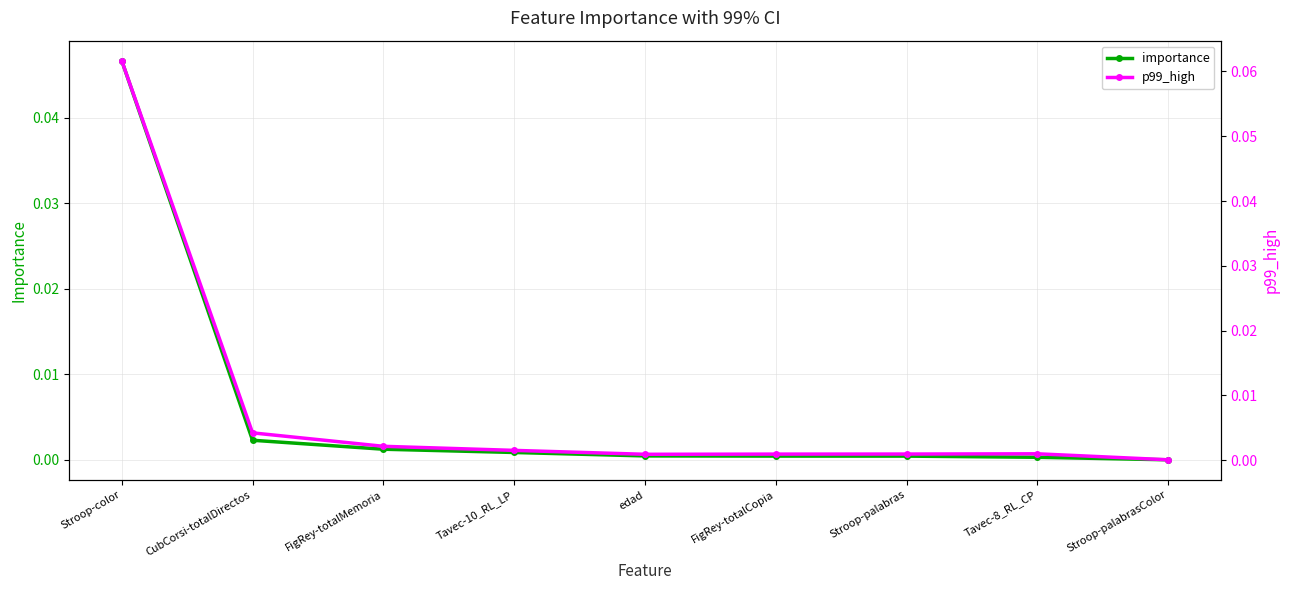

Is this an area chart (filled region under the line)?

No